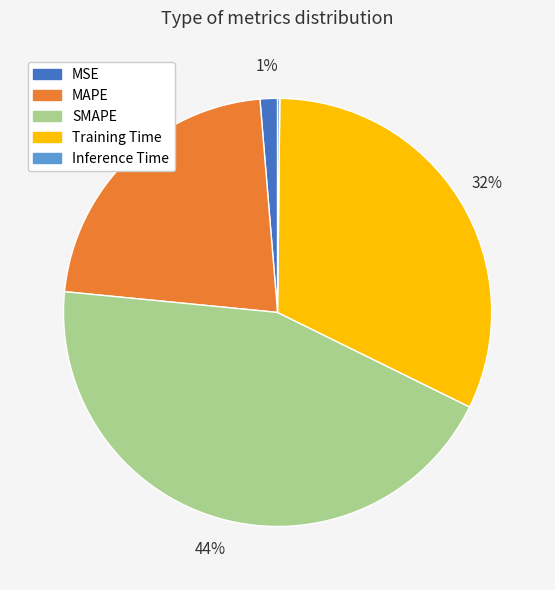

What is the largest slice in the pie chart?

SMAPE